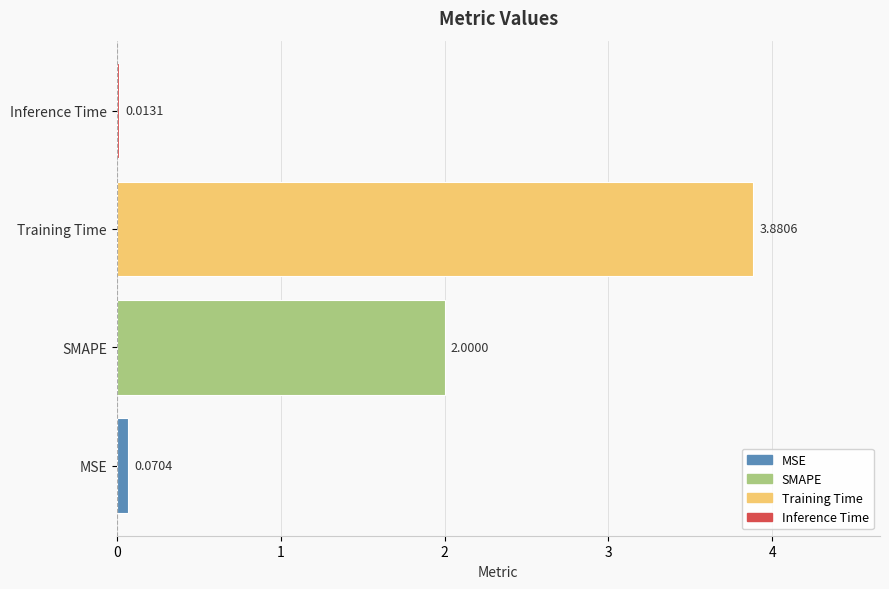

What is the sum of the values at Training Time and MSE?

4.0